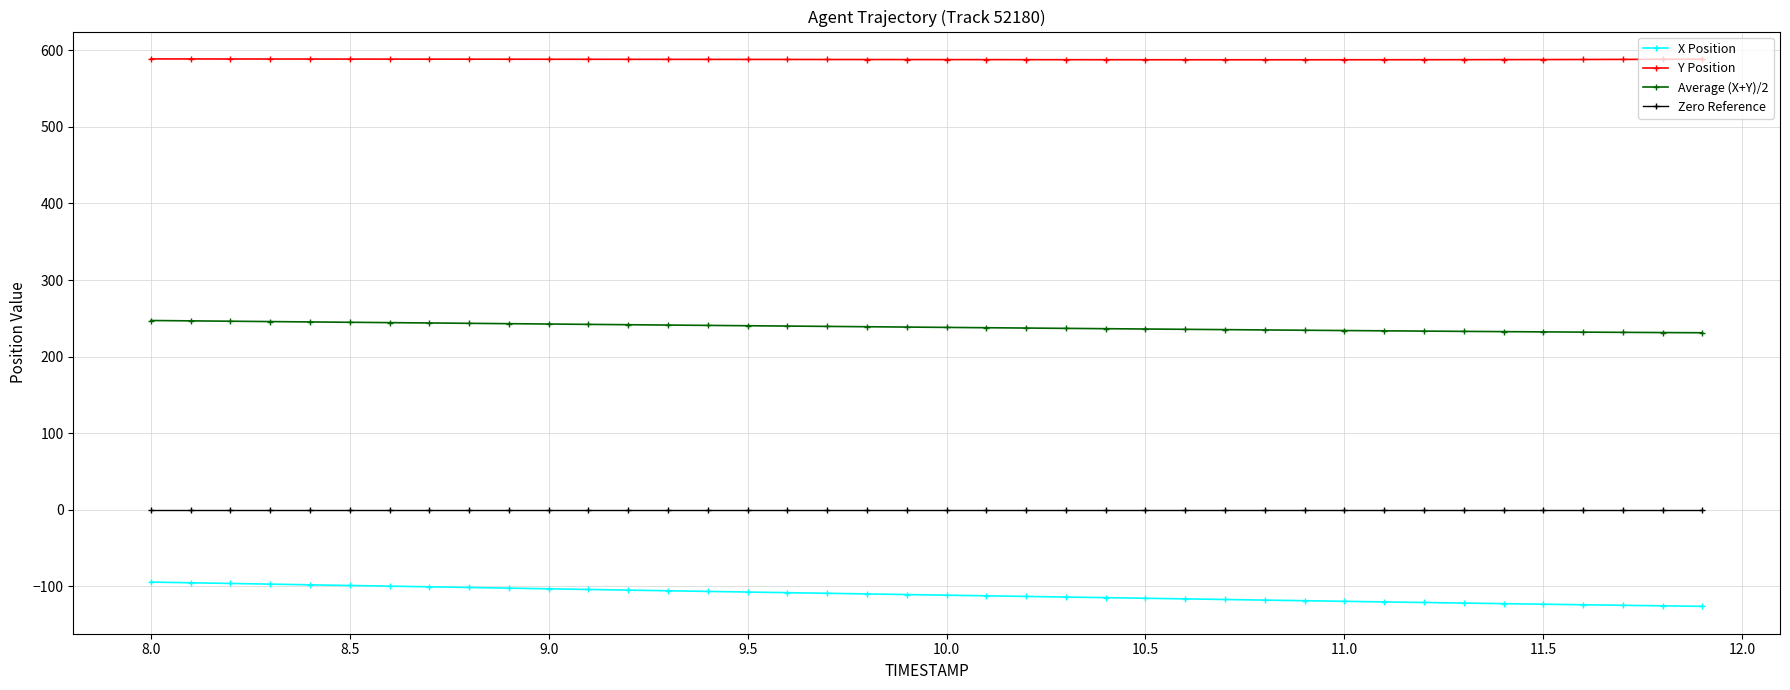

True or false: X Position and Zero Reference cross at least once.

False